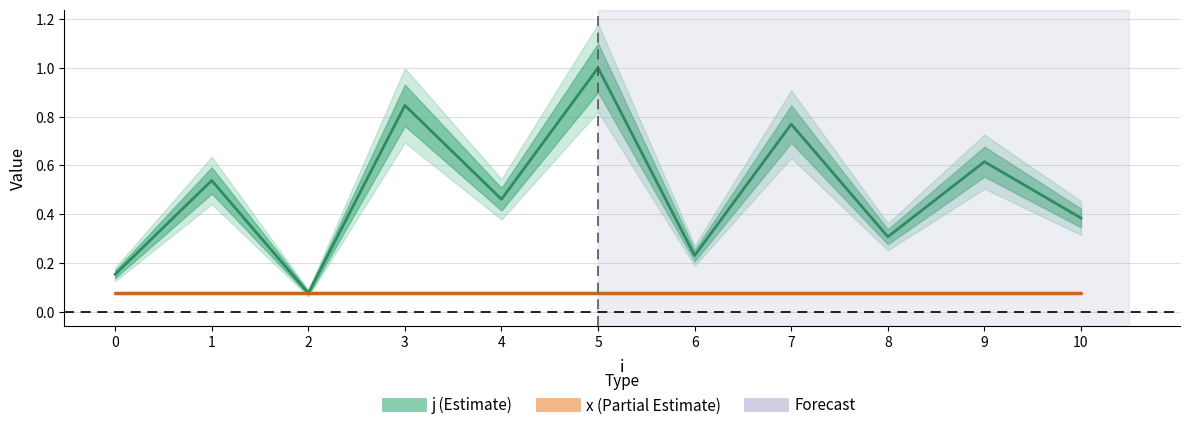

Is the value of j at 1 greater than the value of x at 5?

Yes